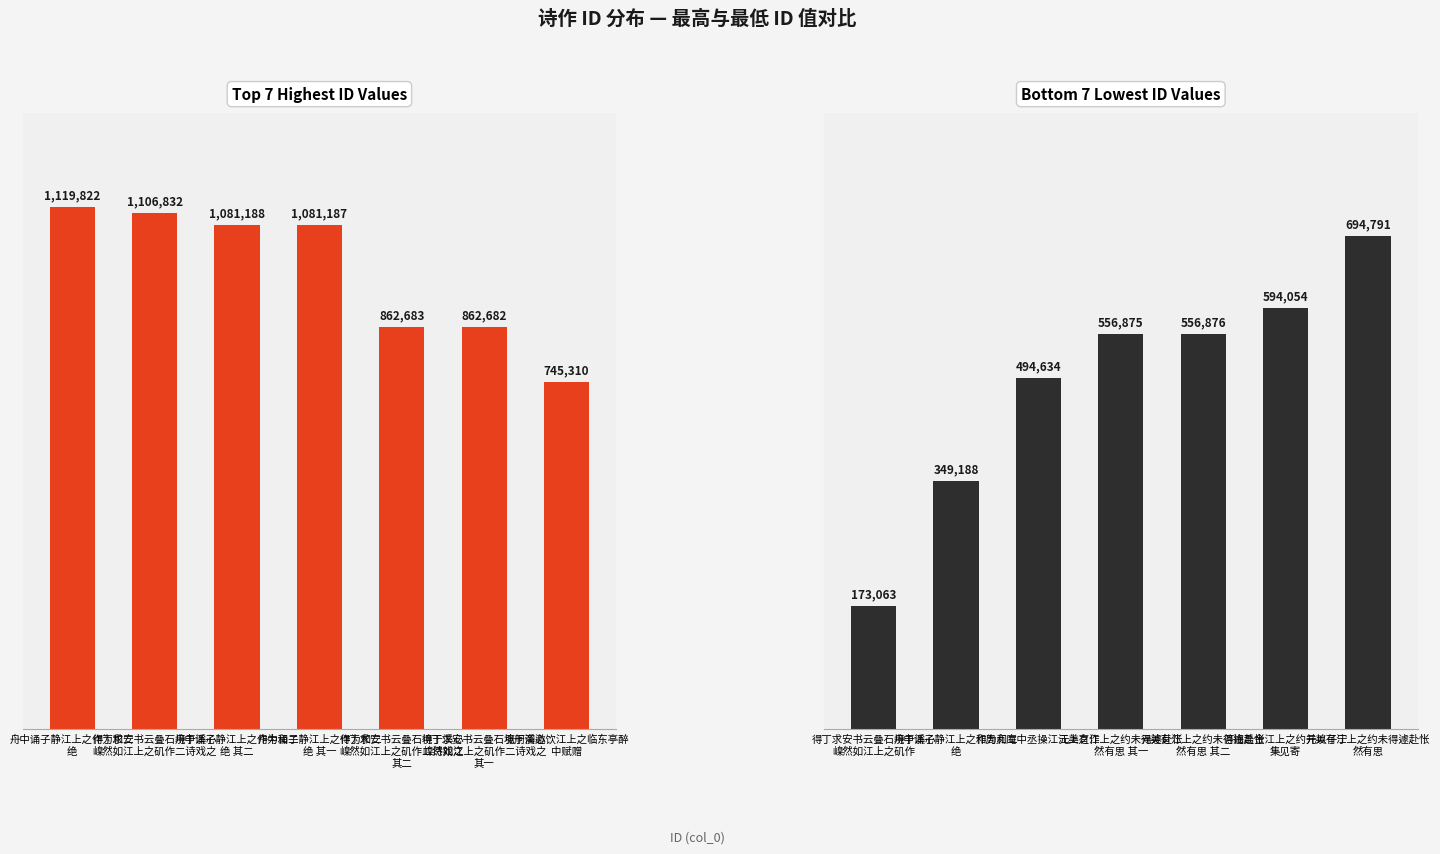

True or false: col_0 (high) has a value of 1106832 at 得丁求安书云叠石境于溪心
嵲然如江上之矶作二诗戏之.

True